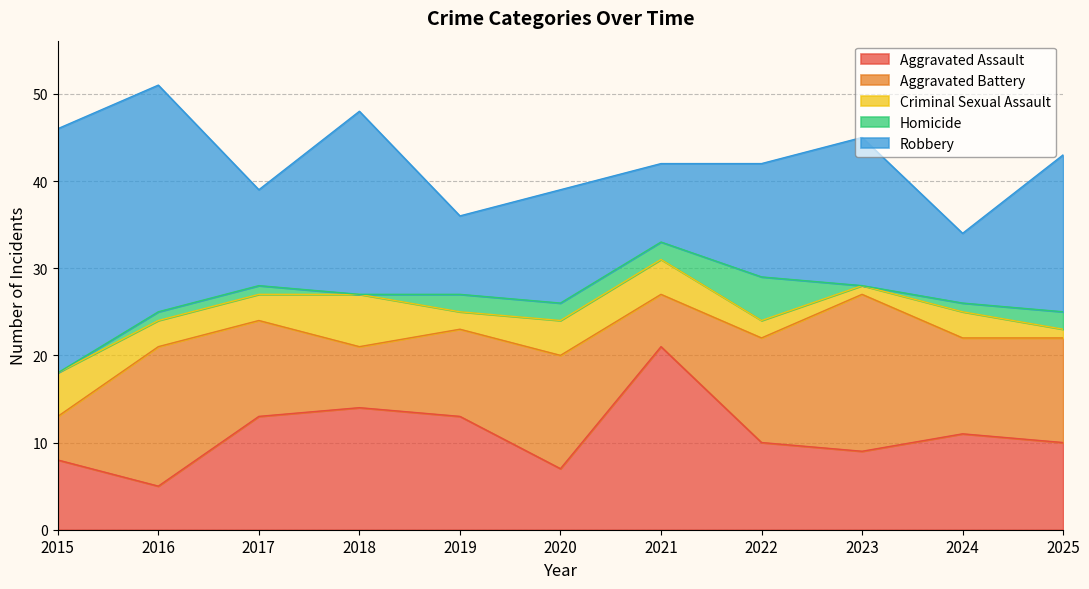

Where does the Aggravated Battery series first go above 11?

2016